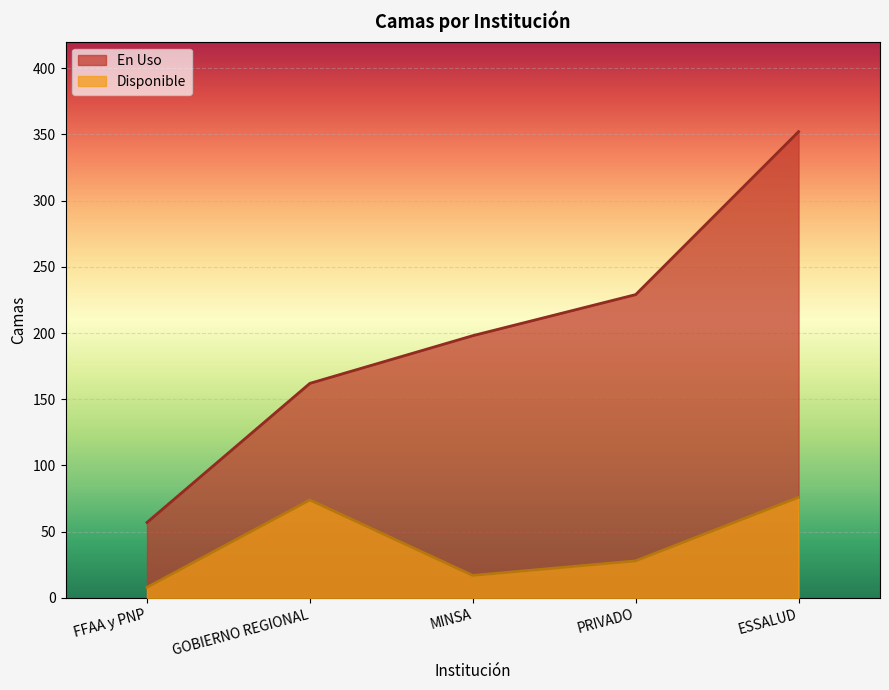

Reading left to right, list all the values displayed in this chart.

En Uso: 57	162	198	229	352
Disponible: 8	74	17	28	76